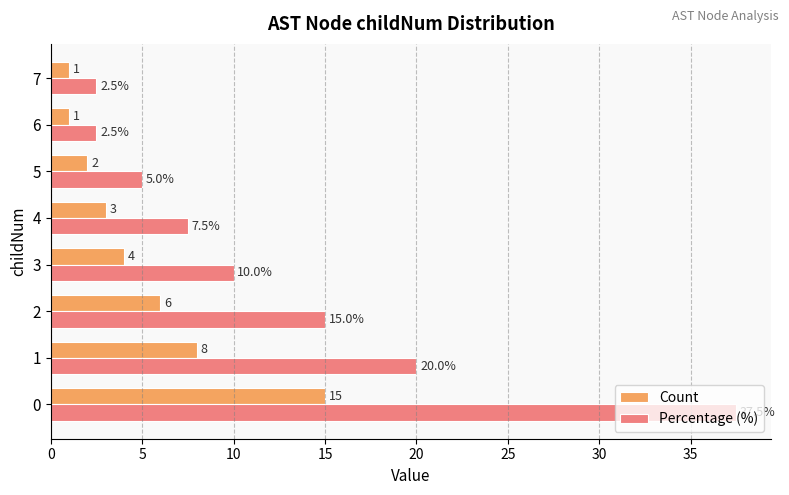

What is the difference between the Count values at 4 and 2?

3.0